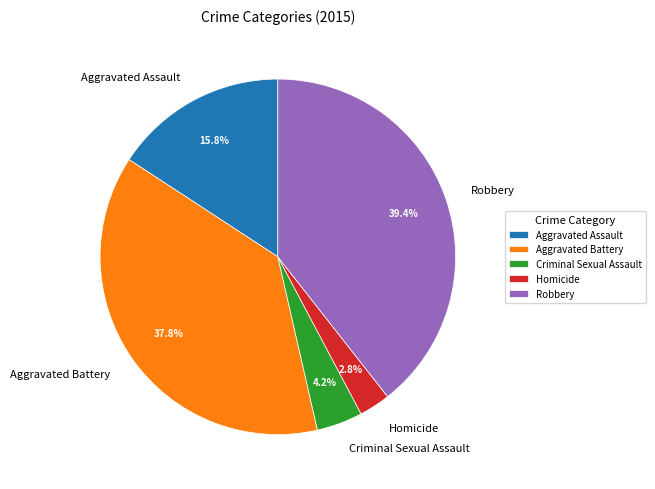

The Criminal Sexual Assault slice represents 19% of the pie. True or false?

False